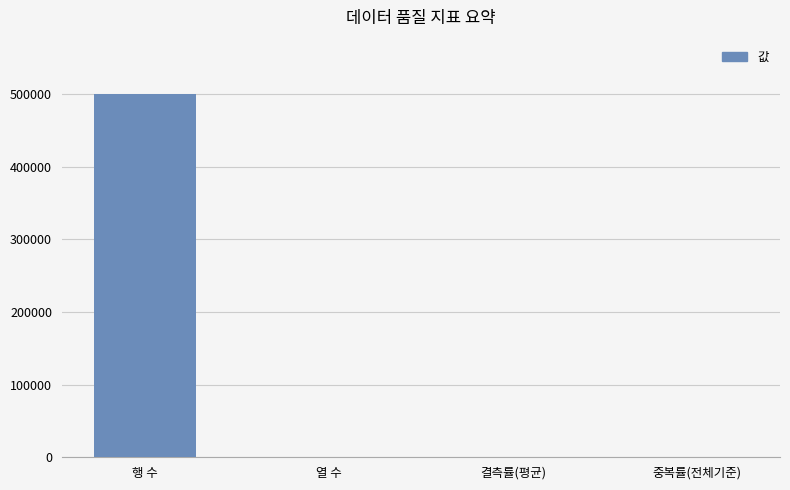

The value at 열 수 is 6. True or false?

True